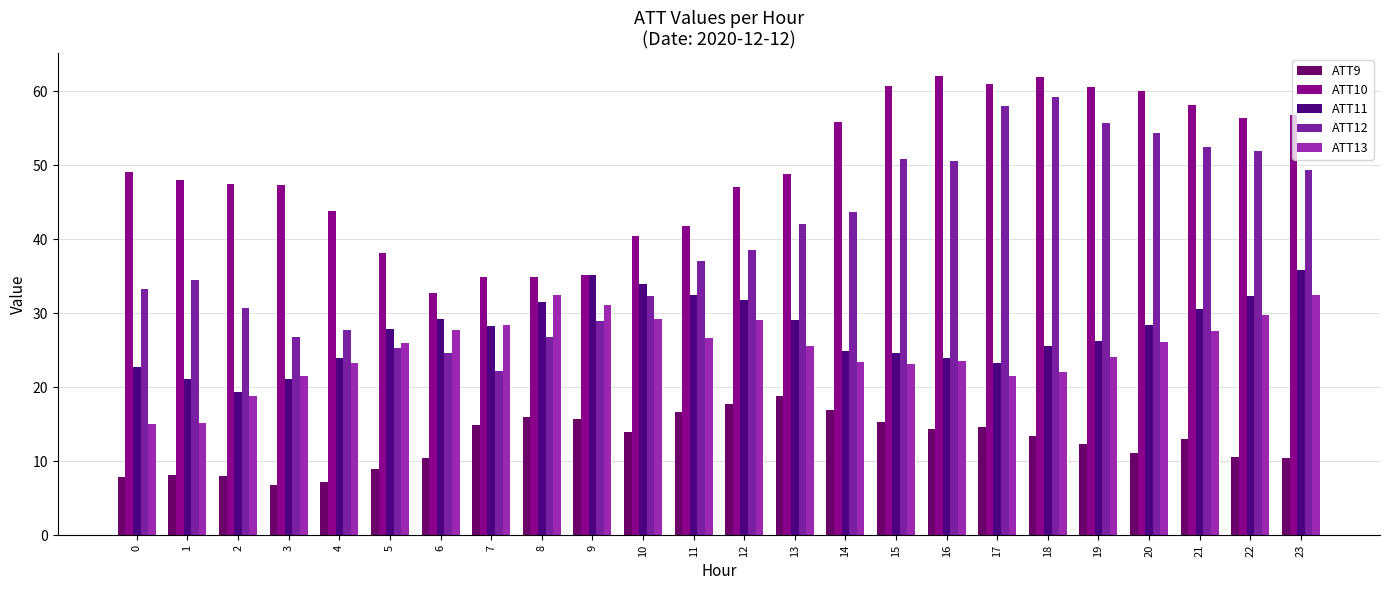

Which series changed the most between 7 and 23?

ATT12